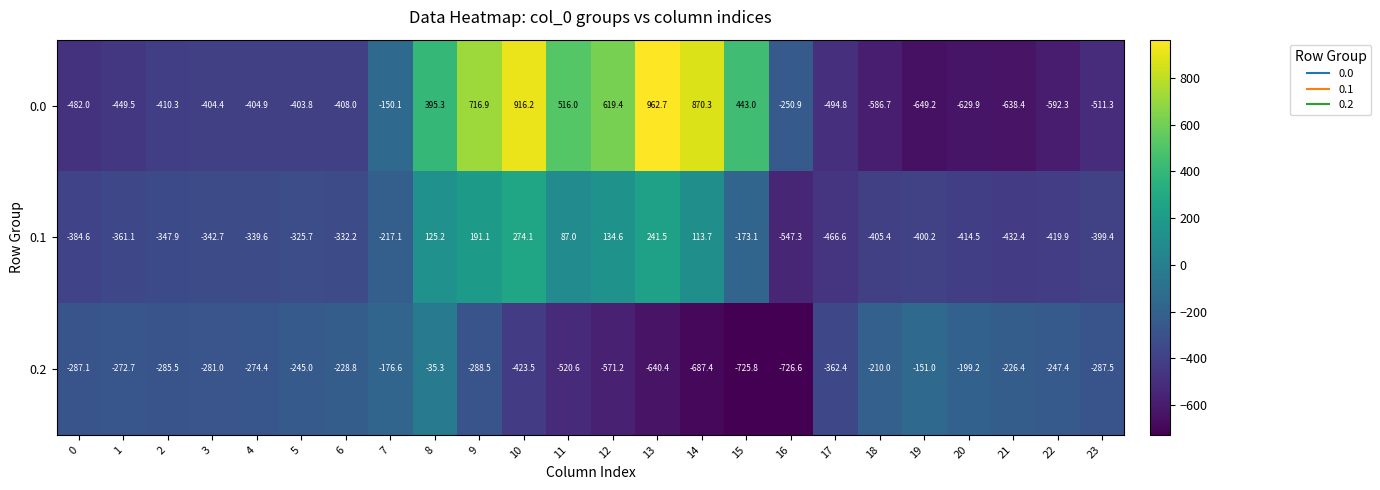

At which category is the sum across all series the highest?

10